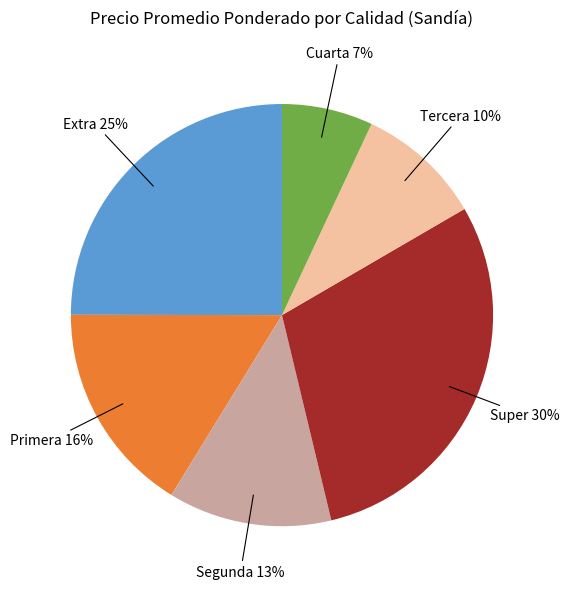

Does any single category account for the majority?

No